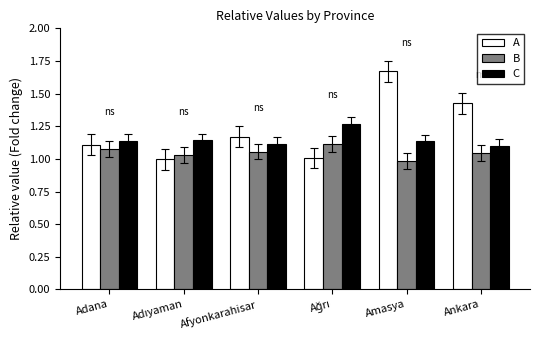

What position from the right is Ankara?

1